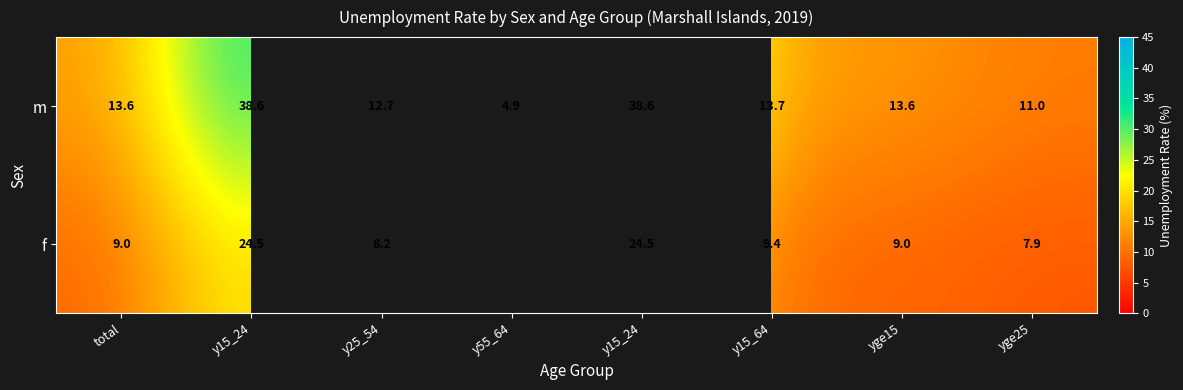

Between total and y15_64, which series saw the biggest shift?

f